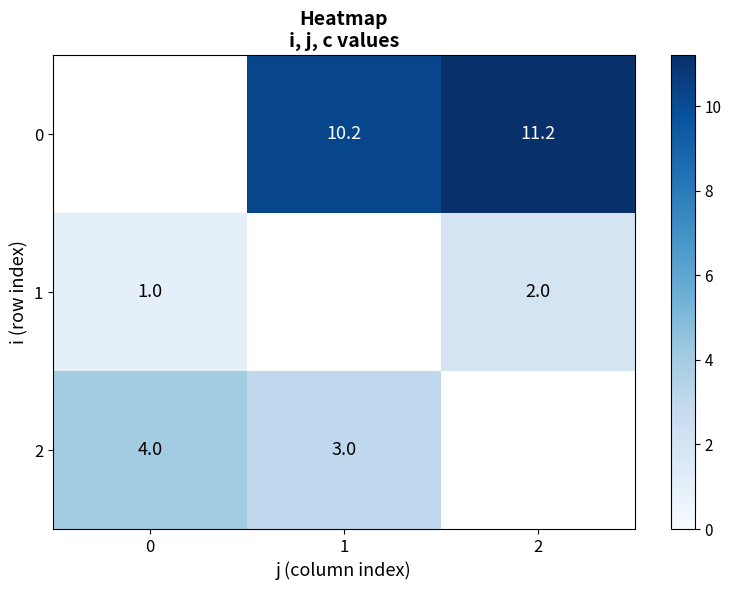

How many data points in 2 are less than 3?

1